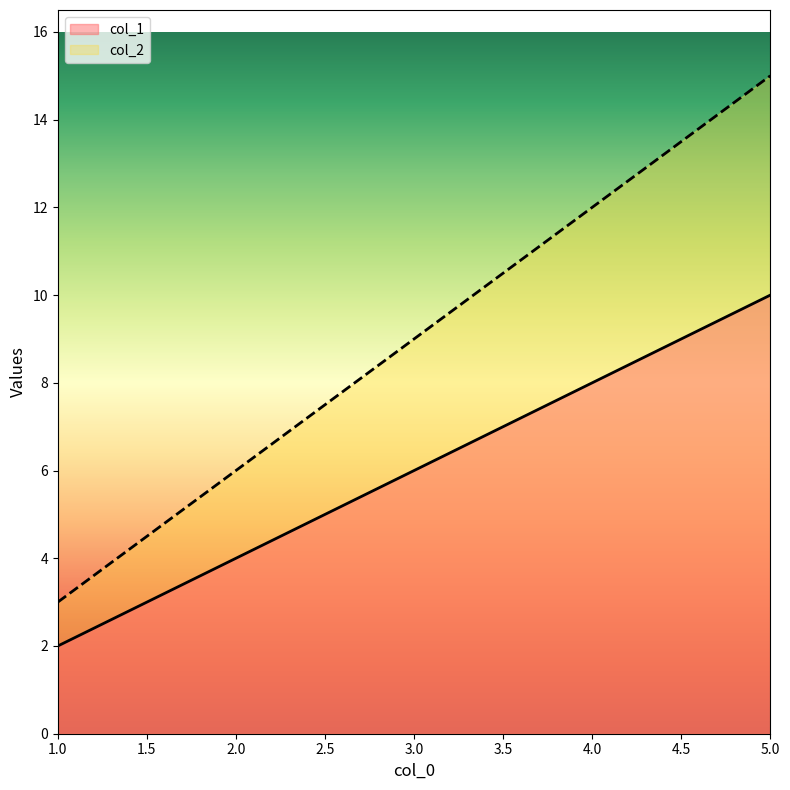

Which series has the widest spread of values?

col_2